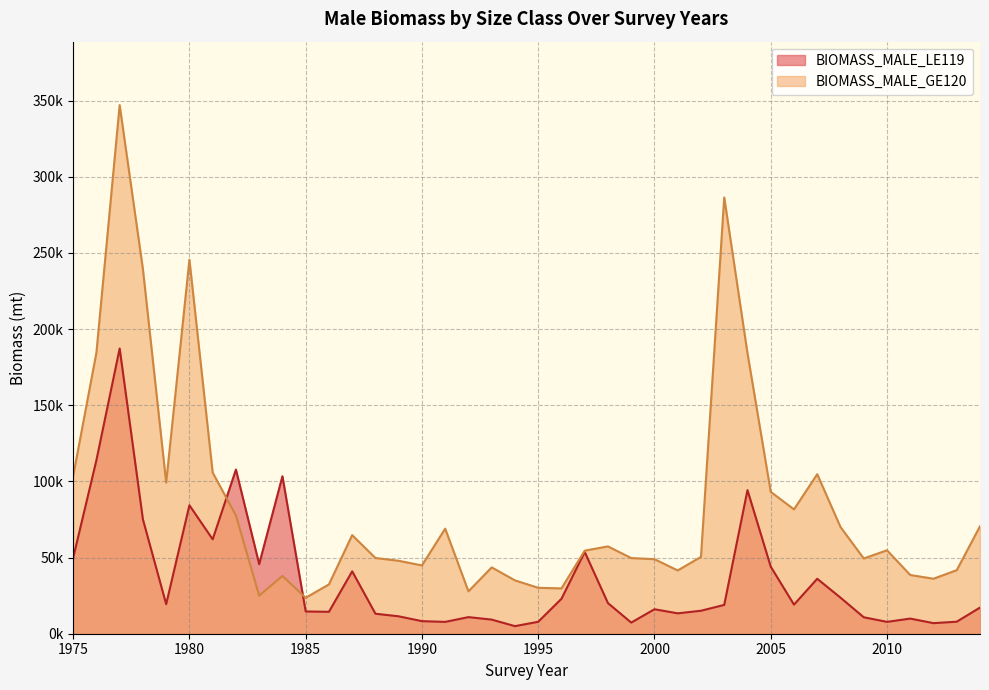

Does the chart display data point markers on the line(s)?

No